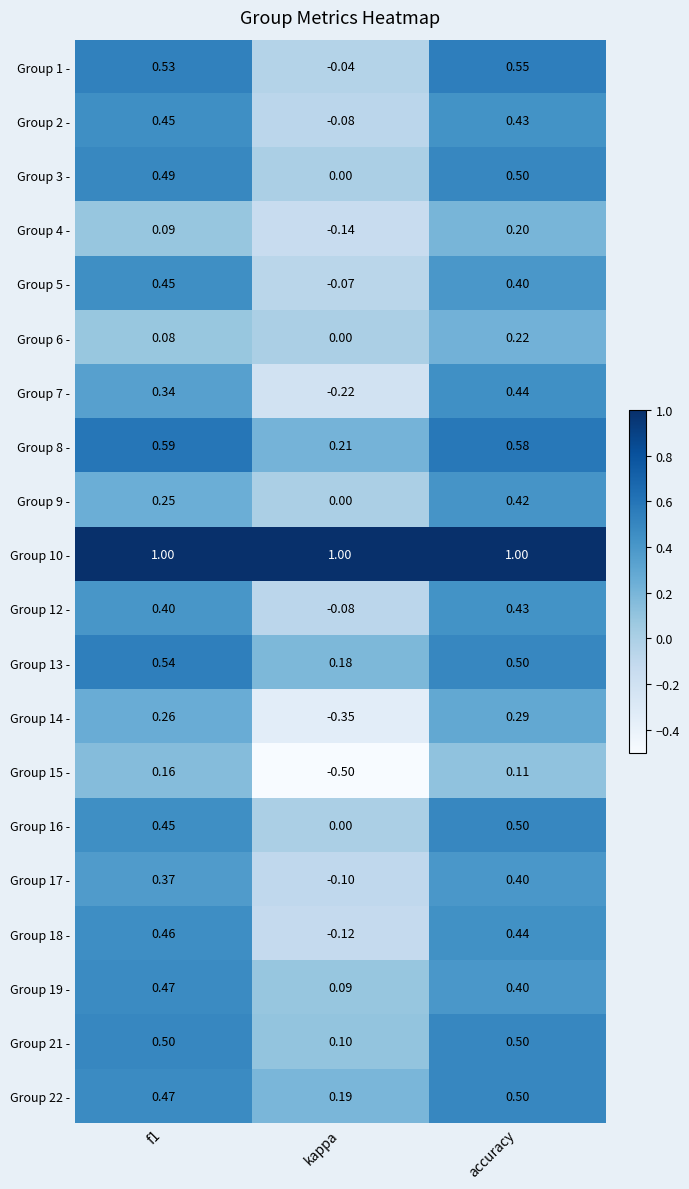

Which label corresponds to the smallest value in the chart?

kappa